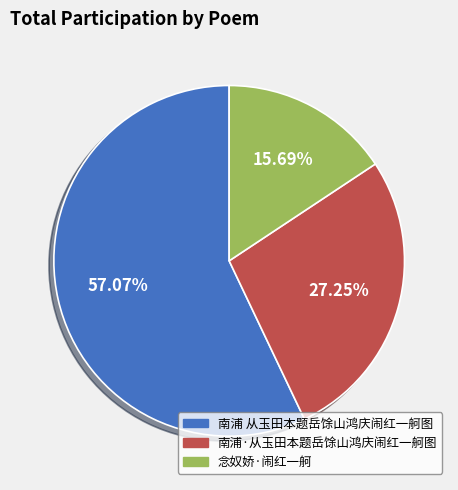

What percentage is NOT represented by 念奴娇·闹红一舸?

84.3%